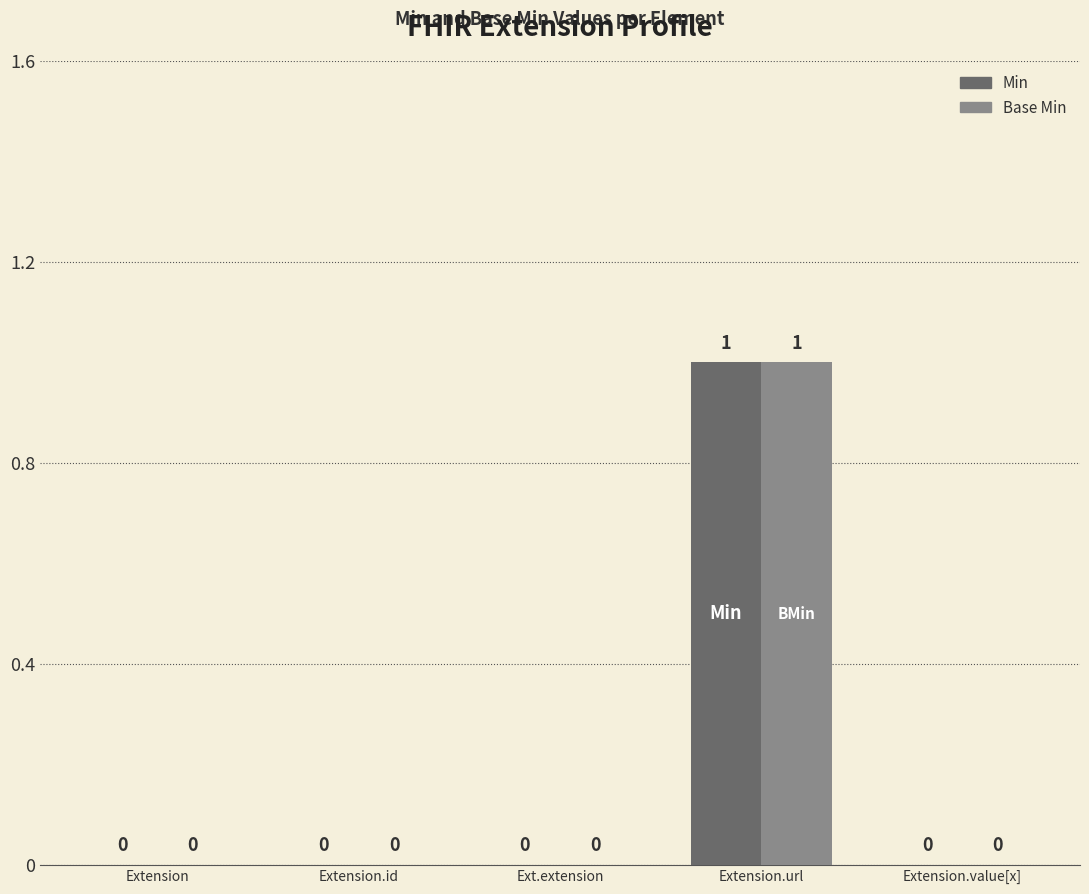

Which category has the highest value across all series?

Extension.url